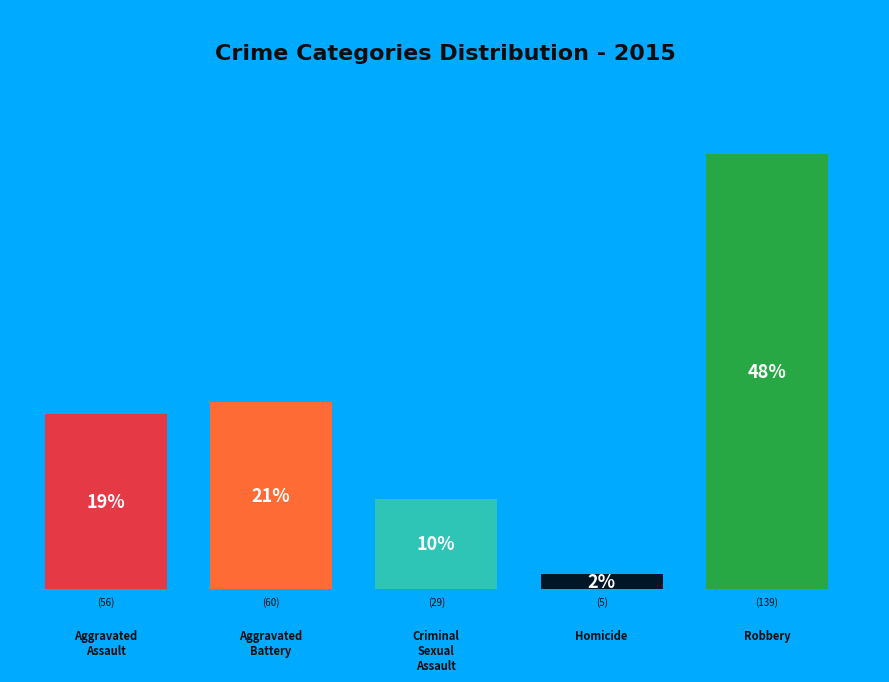

Count the number of slices in the pie.

5